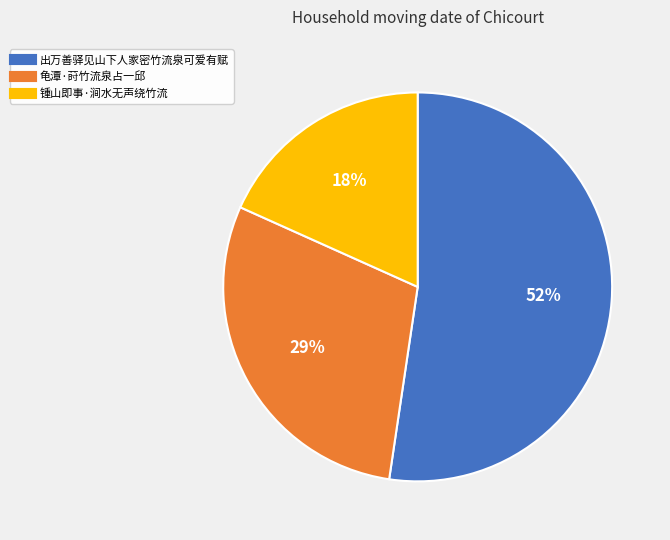

Does any single category account for the majority?

Yes